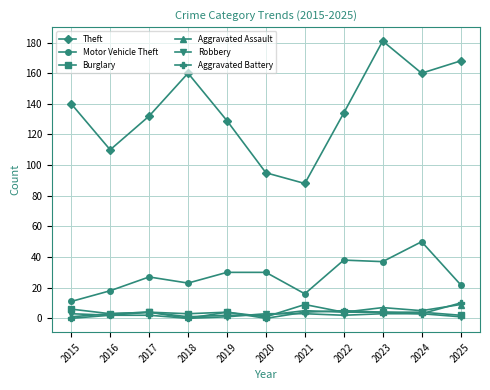

True or false: Theft and Aggravated Battery cross at least once.

False